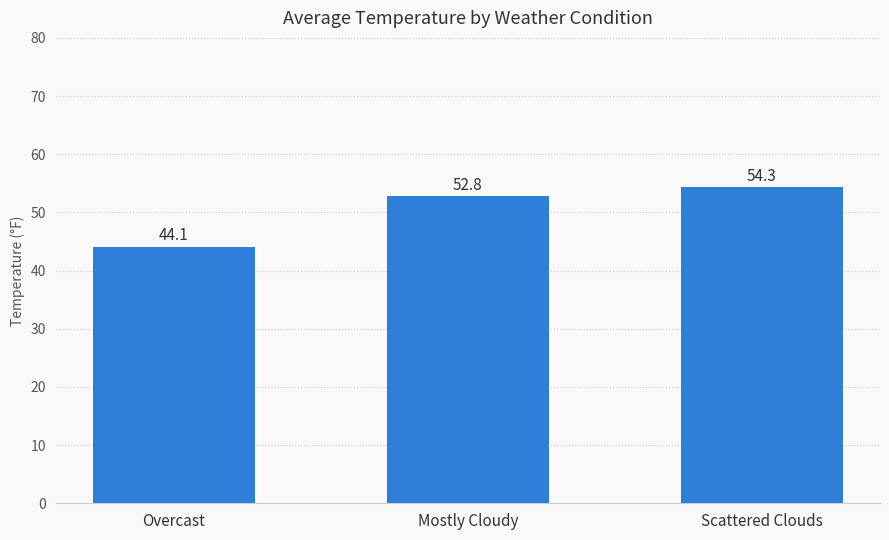

What is the label of the 3rd bar from the left?

Scattered Clouds